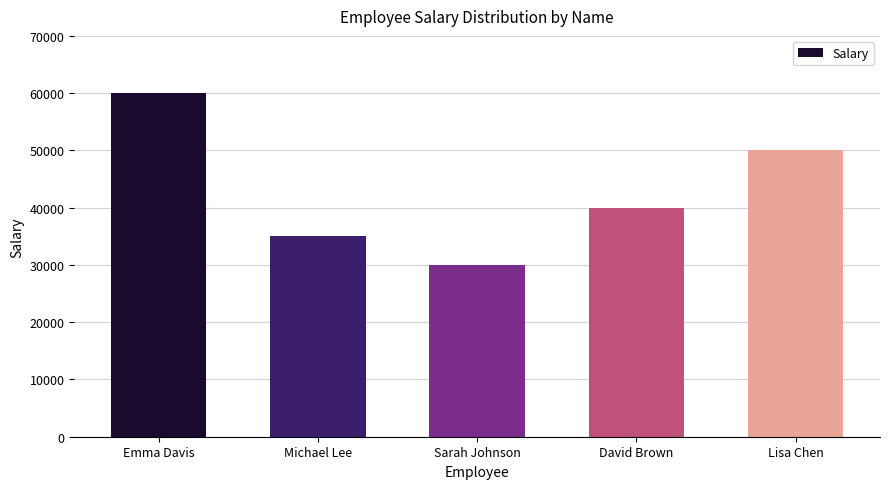

Is it true that the value at Lisa Chen is 76990?

False